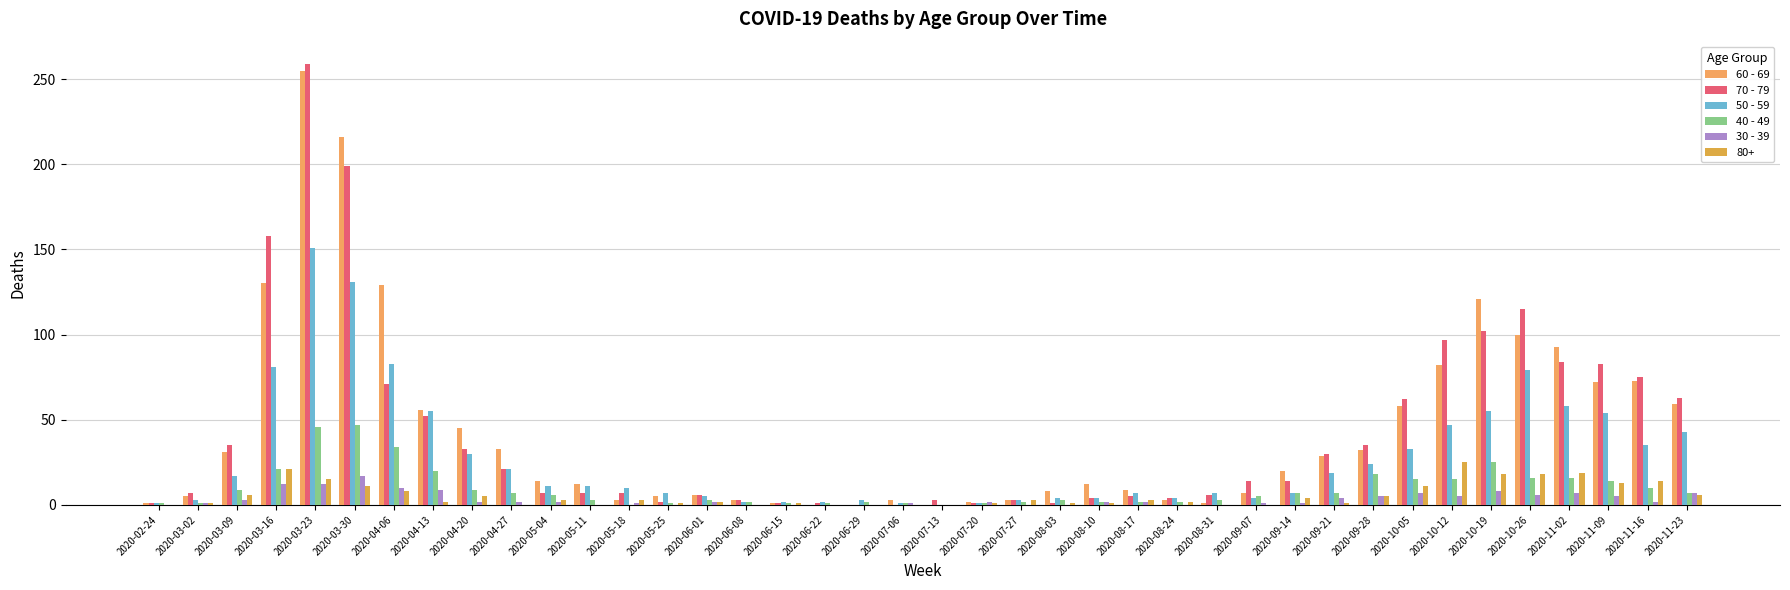

Which series has the largest total across all categories?

60 - 69